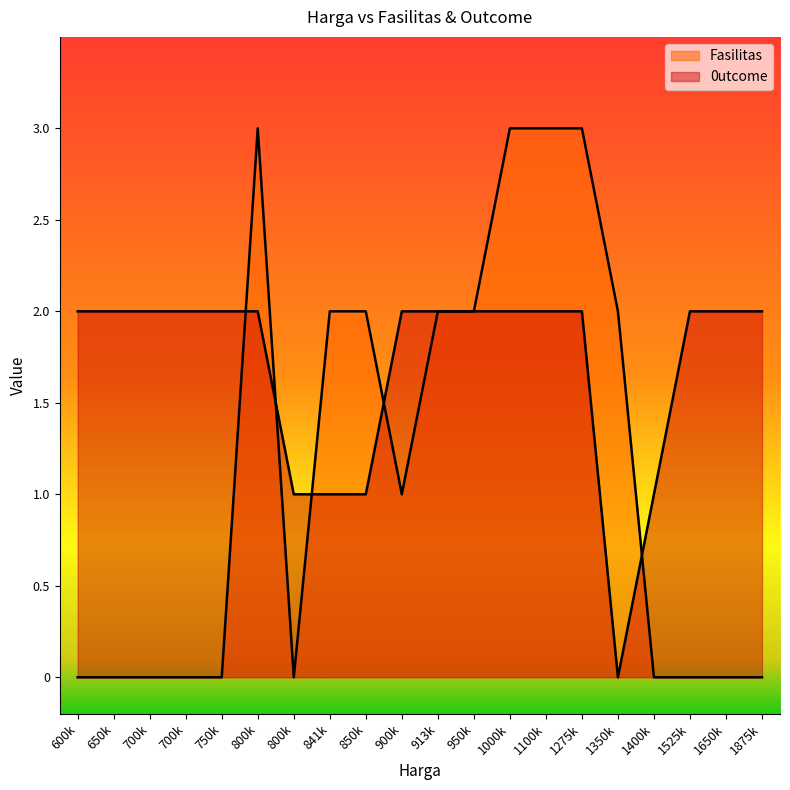

True or false: 0utcome has a value of 3 at 900k.

False